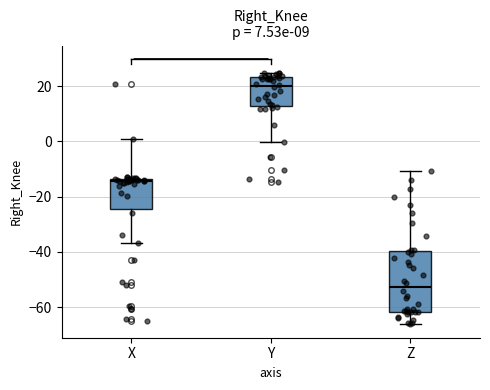

Which box's median line is the highest?

Y